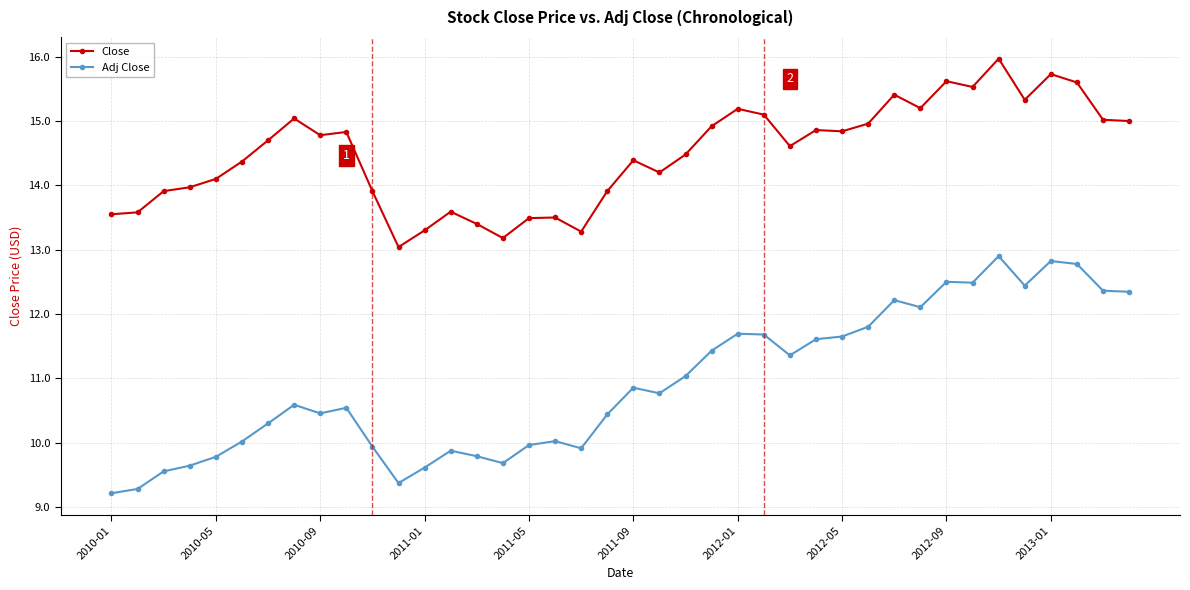

What is the sum of all Close values?

579.4